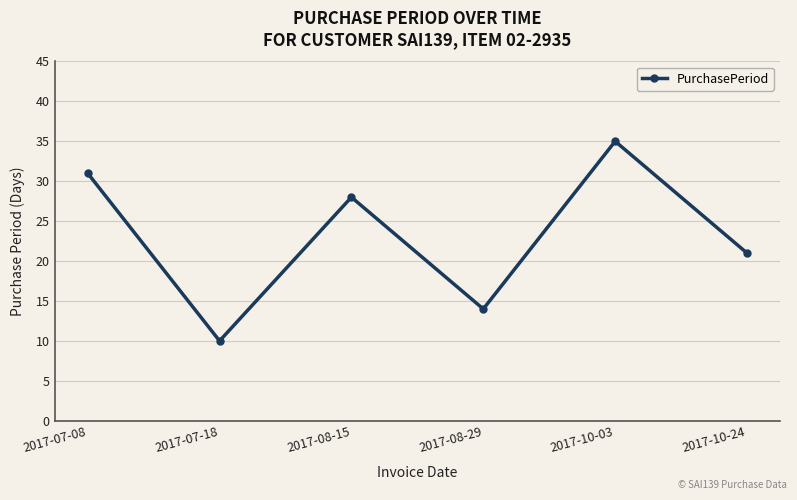

At which category does the data reach its first local peak?

2017-08-15